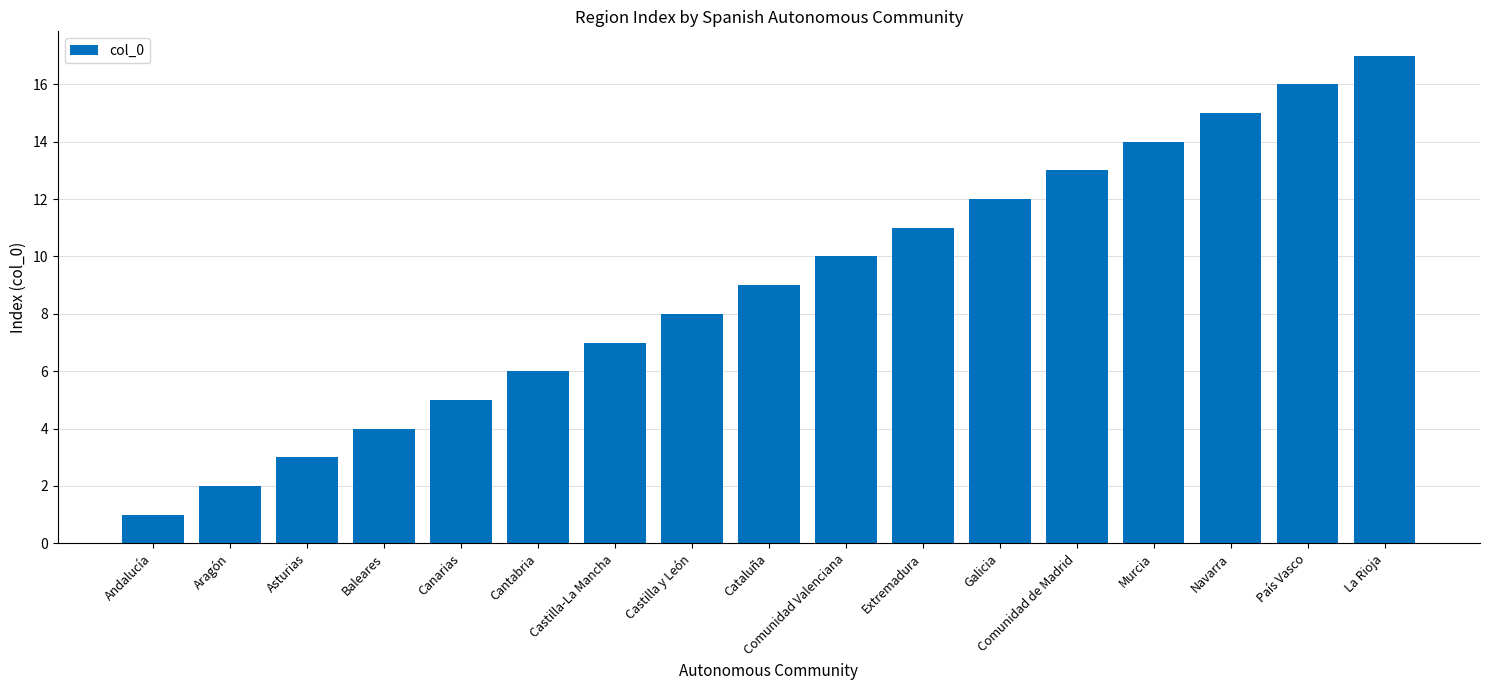

List the labels in order of value, smallest first.

Andalucía, Aragón, Asturias, Baleares, Canarias, Cantabria, Castilla-La Mancha, Castilla y León, Cataluña, Comunidad Valenciana, Extremadura, Galicia, Comunidad de Madrid, Murcia, Navarra, País Vasco, La Rioja